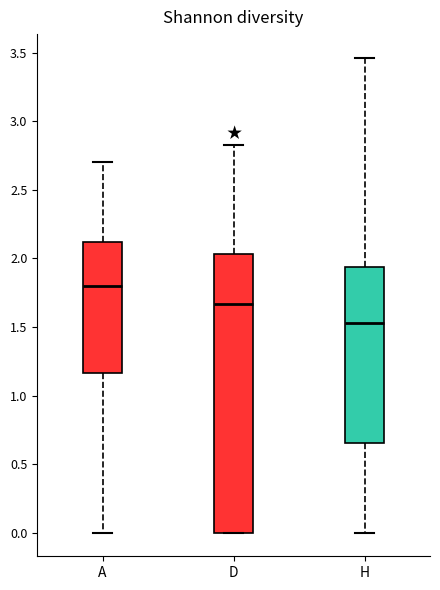

Where does the upper whisker of the box for H end on the y-axis? The values are not printed on the chart, so give them approximately, as read against the axis.

3.45